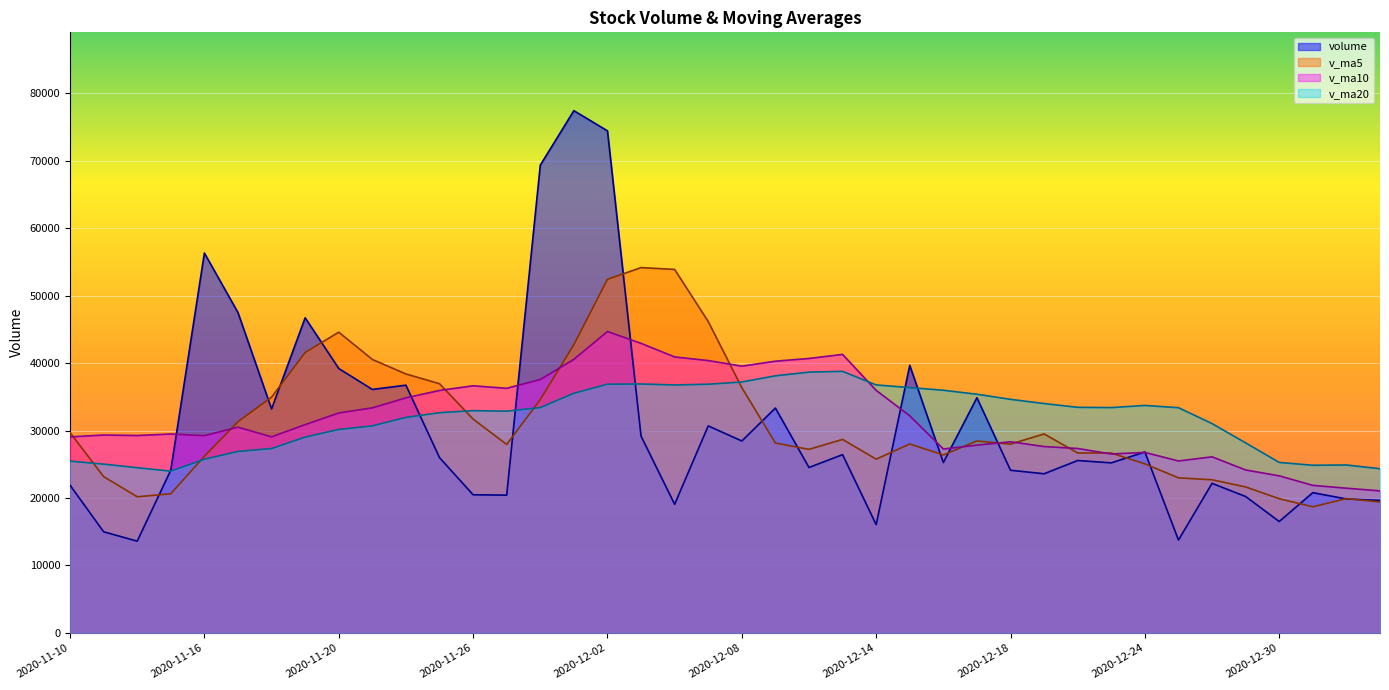

How many lines are shown in the chart?

4